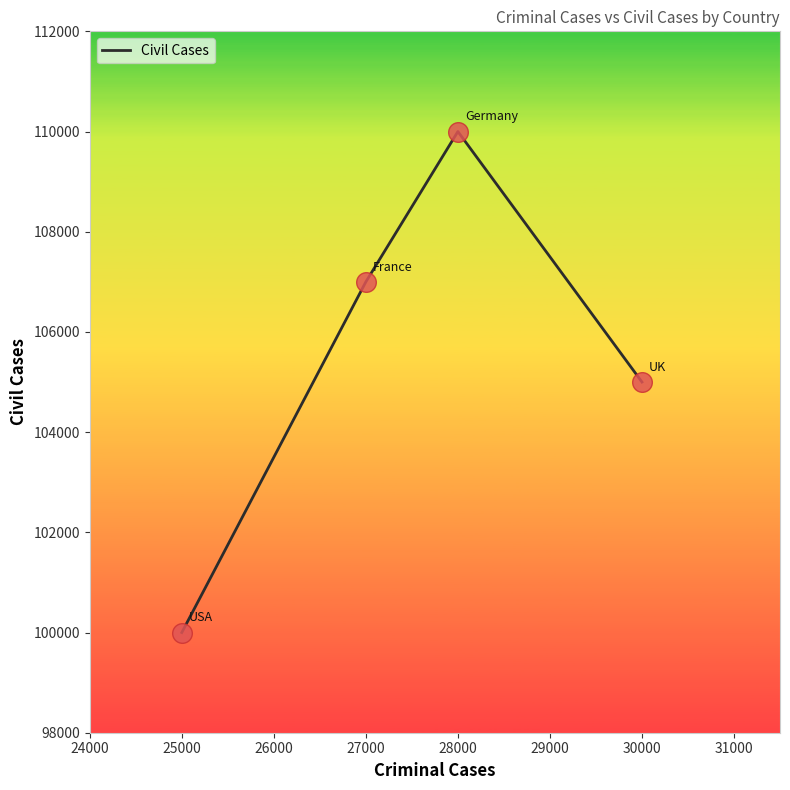

What is the change in value from 27000 to 30000?

-2000